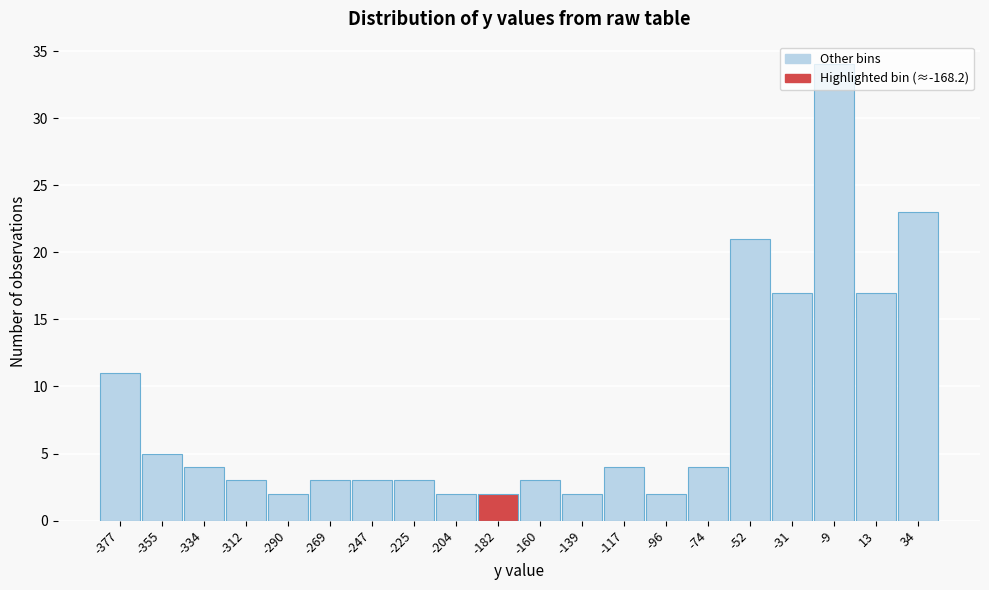

The chart shows a value of 5 at -355. True or false?

True